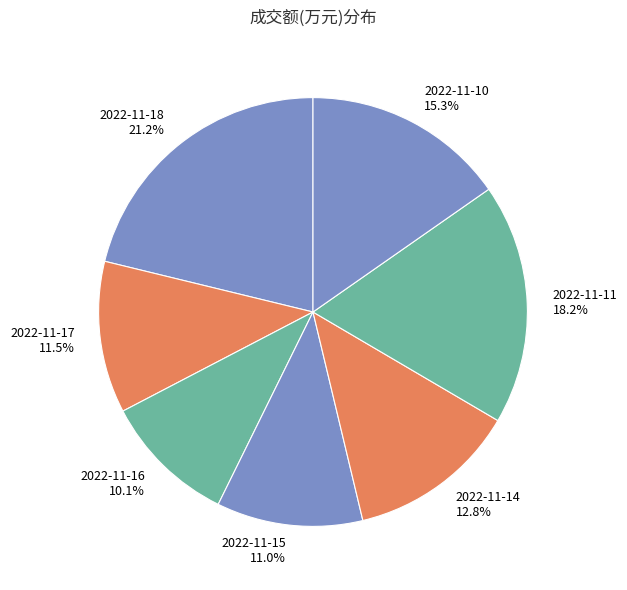

Is it true that 2022-11-18 is 28% of the pie?

False